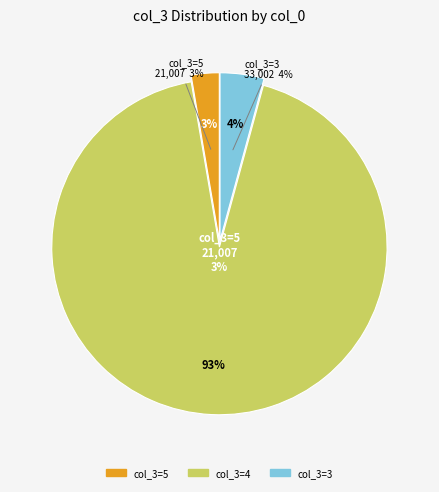

Do 9001 and 4001 together represent more than half of the pie?

No